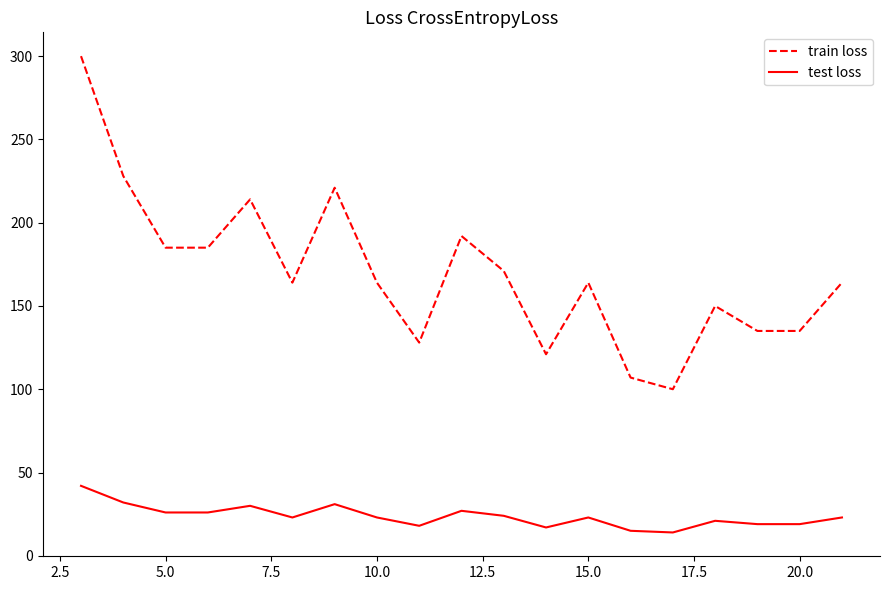

True or false: train loss and test loss cross at least once.

False